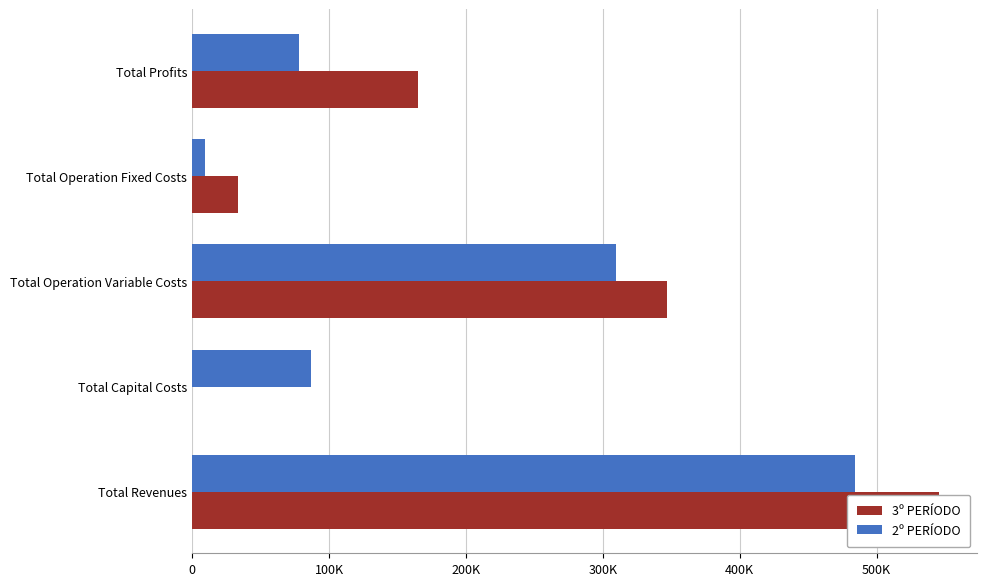

How many categories are shown in the chart?

5